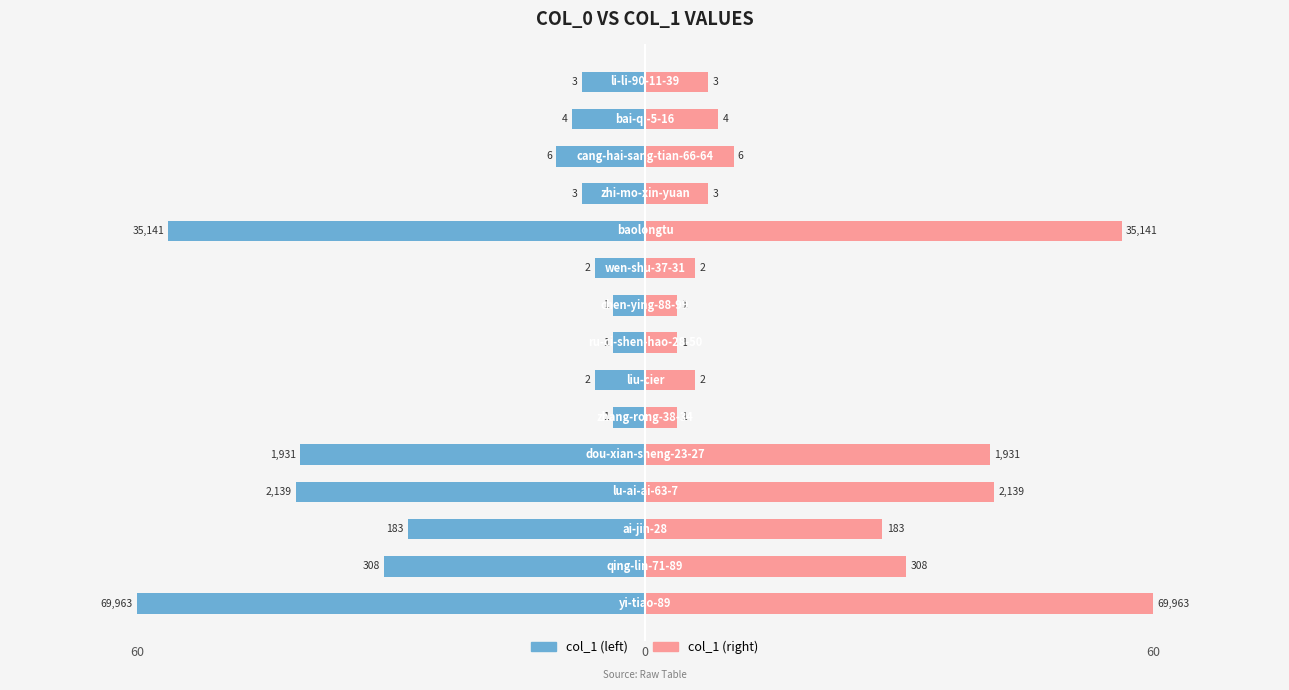

Rank the series by their average value, from highest to lowest.

col_1 (log-scaled, mirrored), col_1 (log-scaled)